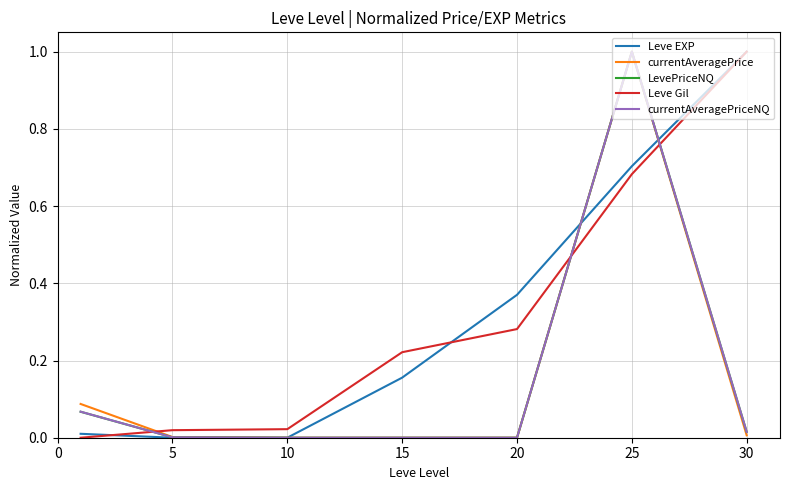

What is the maximum value shown in the chart?

1.0